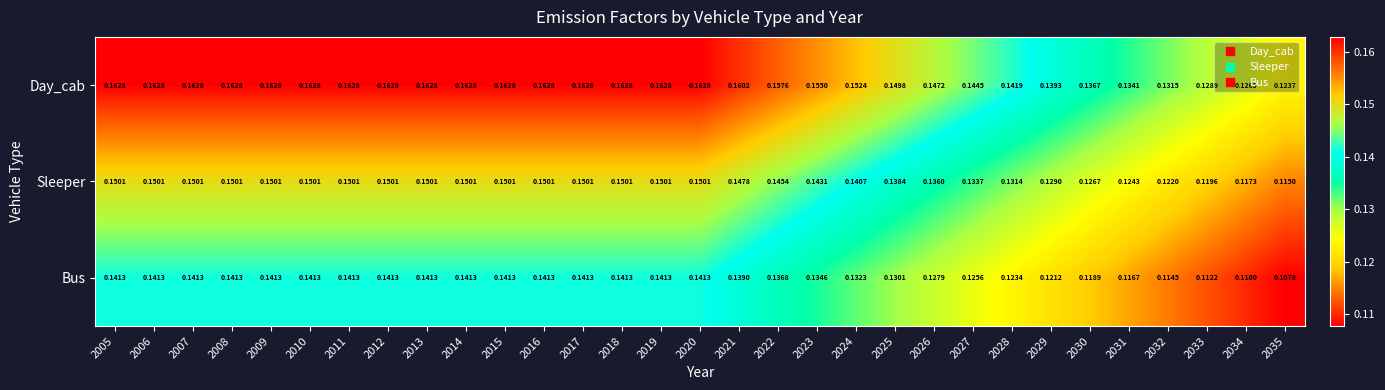

Is the value of Bus at 2022 greater than the value of Sleeper at 2025?

No